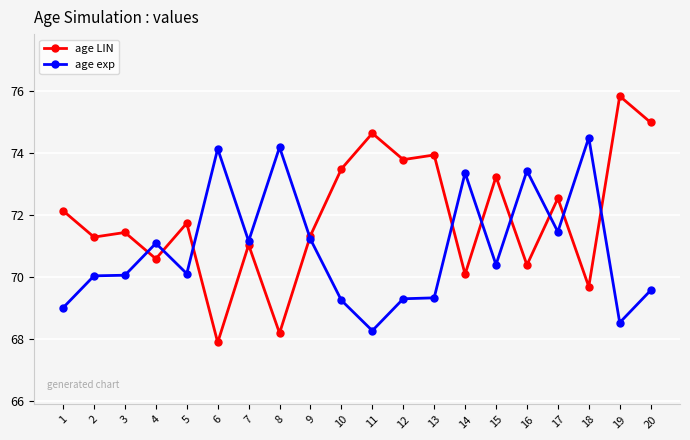

True or false: age exp has more than 2 points higher than both neighbors.

True